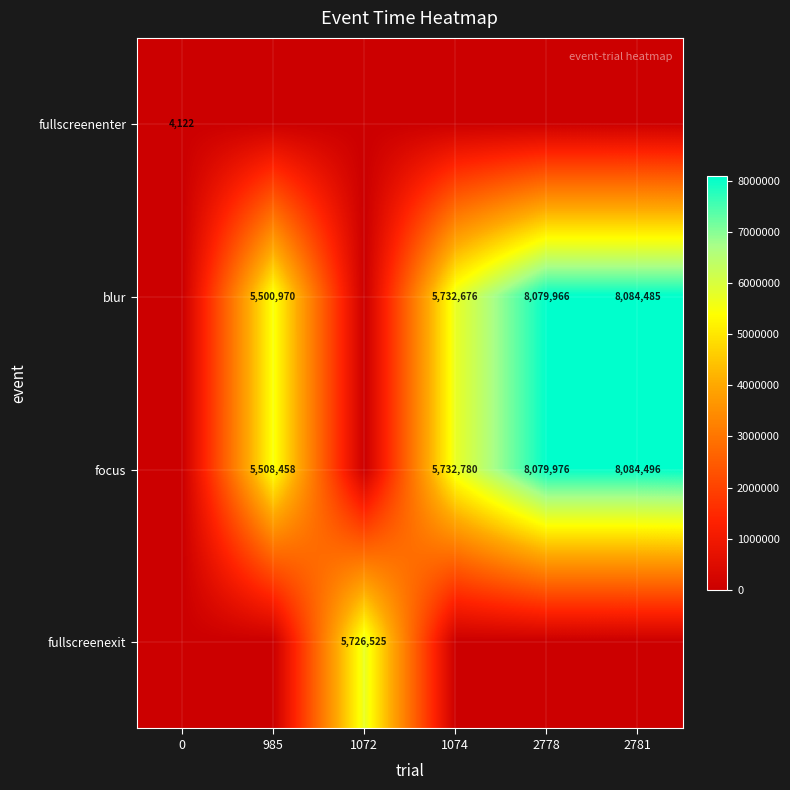

How many series are shown in this chart?

4